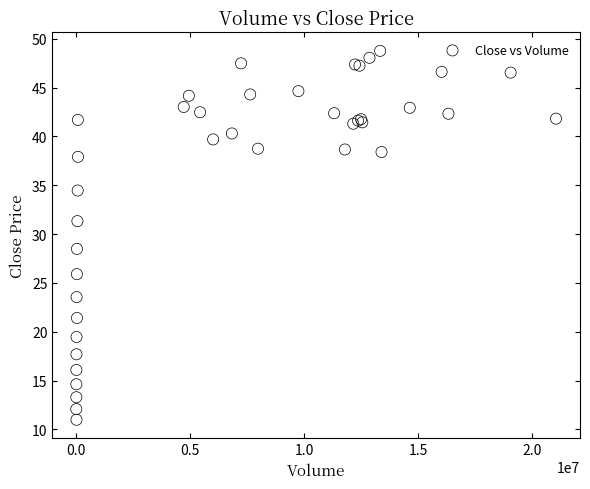

What Y value in the scatter plot is closest to 29?

28.5